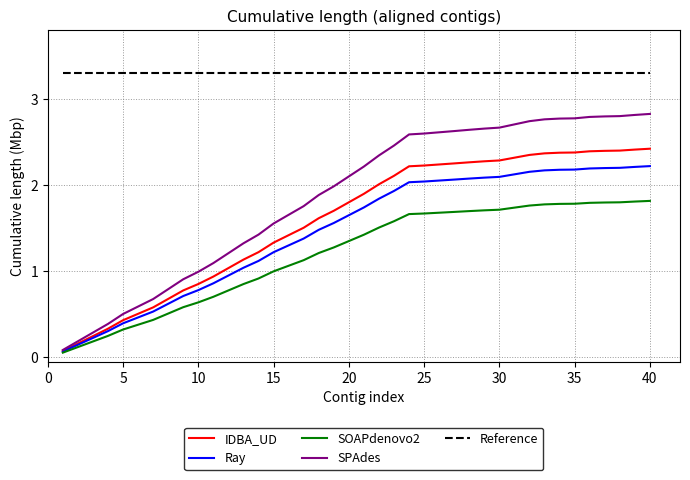

True or false: SOAPdenovo2 and Reference intersect in this chart.

False